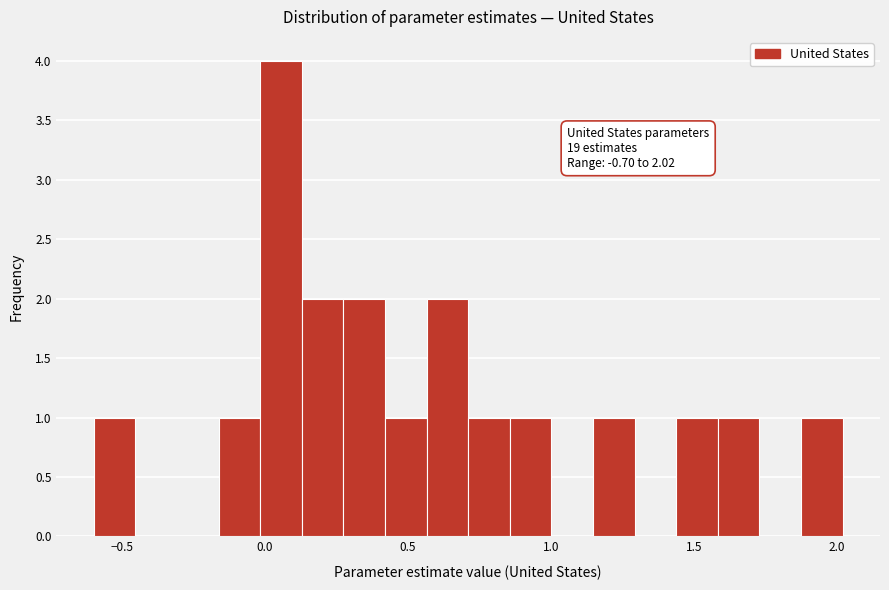

Around what value on the x-axis is the tallest bar? Give the approximate position of its centre, as read against the axis.

0.05